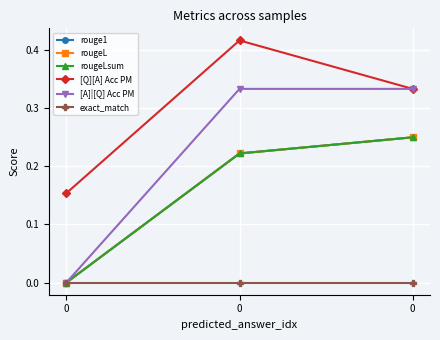

Which series has the widest spread of values?

[A]|[Q] Acc PM